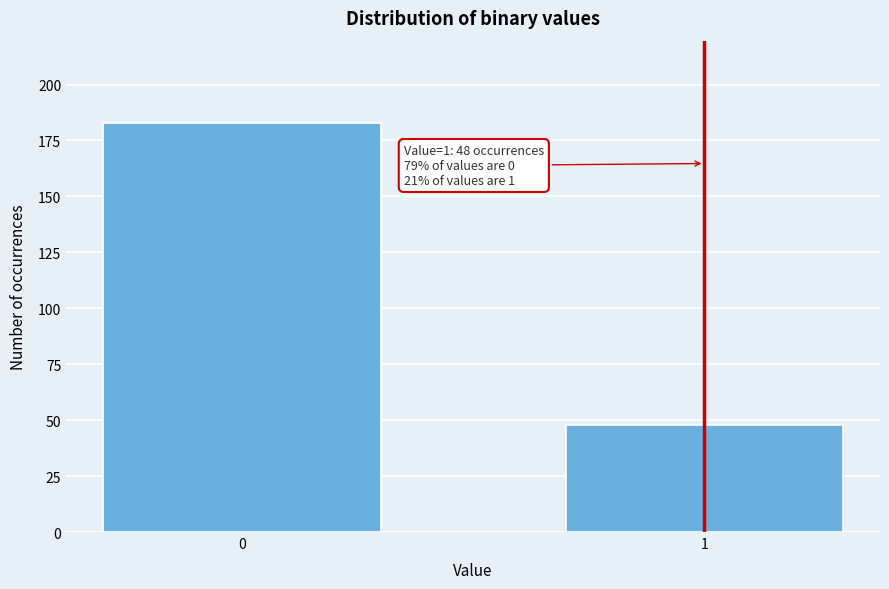

Reading right to left, what are all the values shown in this chart?

1=48	0=183